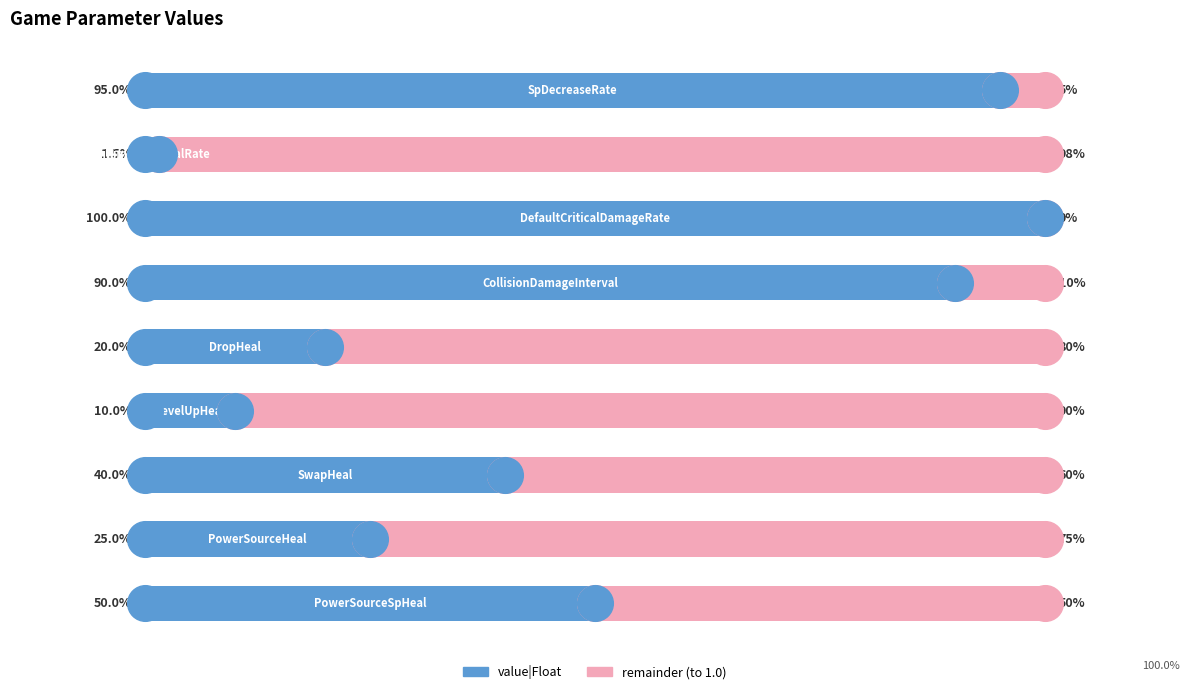

Which series contains the highest Y value?

value|Float